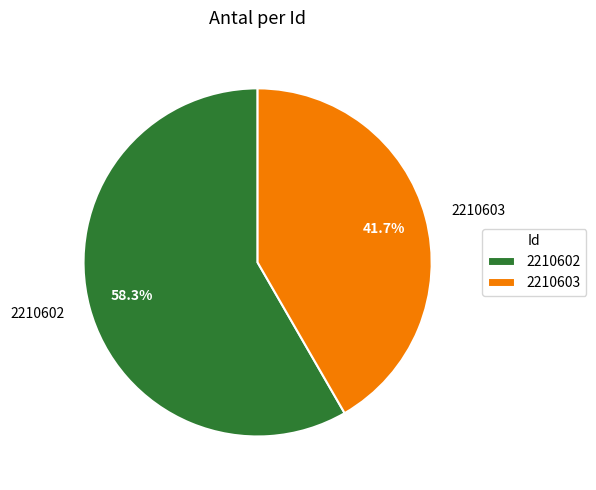

To the nearest percent, what portion does 2210603 represent?

42%